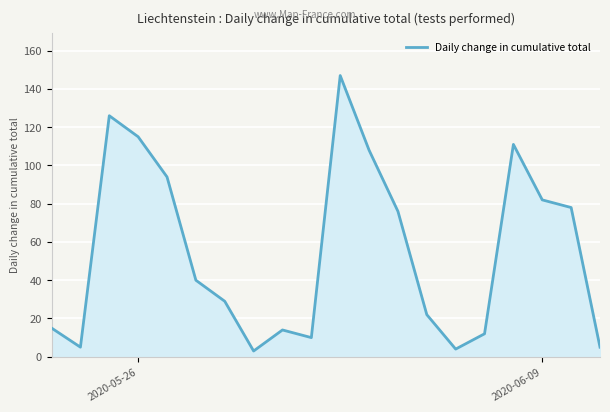

What is the smallest value displayed?

3